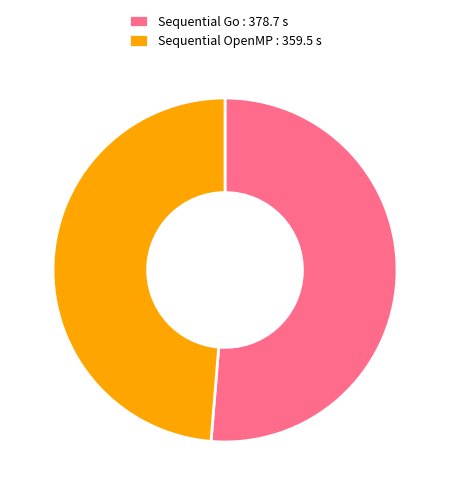

Is it true that Sequential Go : 378.7 s is 51% of the pie?

True